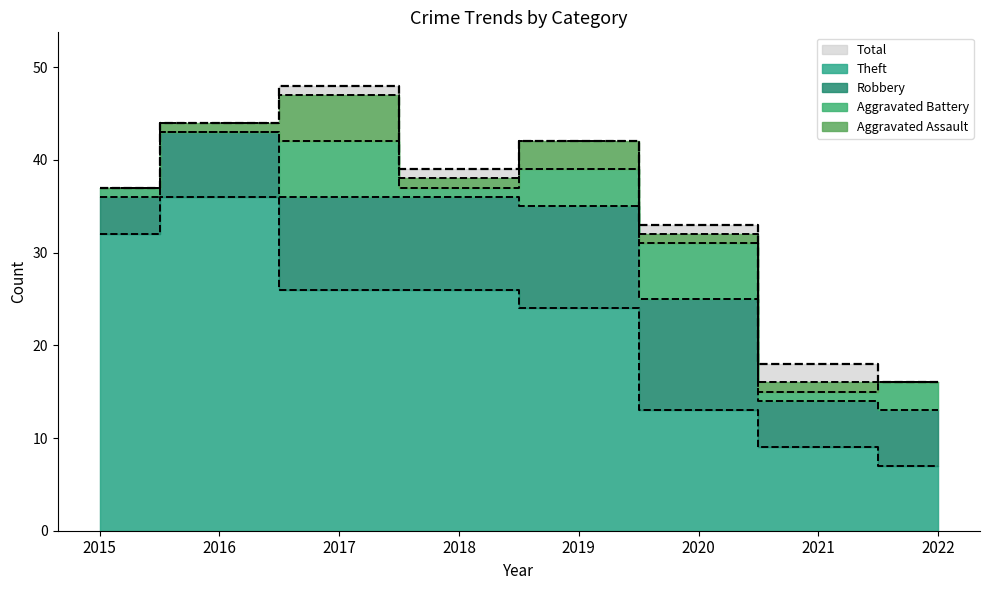

What is the sum of all Theft values?

173